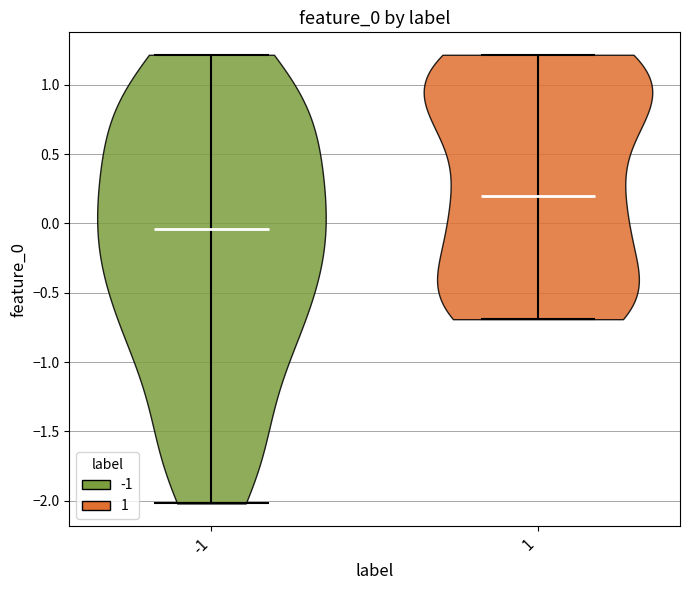

Reading left to right, read every violin against the y-axis: where its median line is, and the lowest and highest points it reaches. The values are not printed on the chart, so give them approximately, as read against the axis.

-1: median line -0.05, lowest point -2.00, highest point 1.20
1: median line 0.20, lowest point -0.70, highest point 1.20